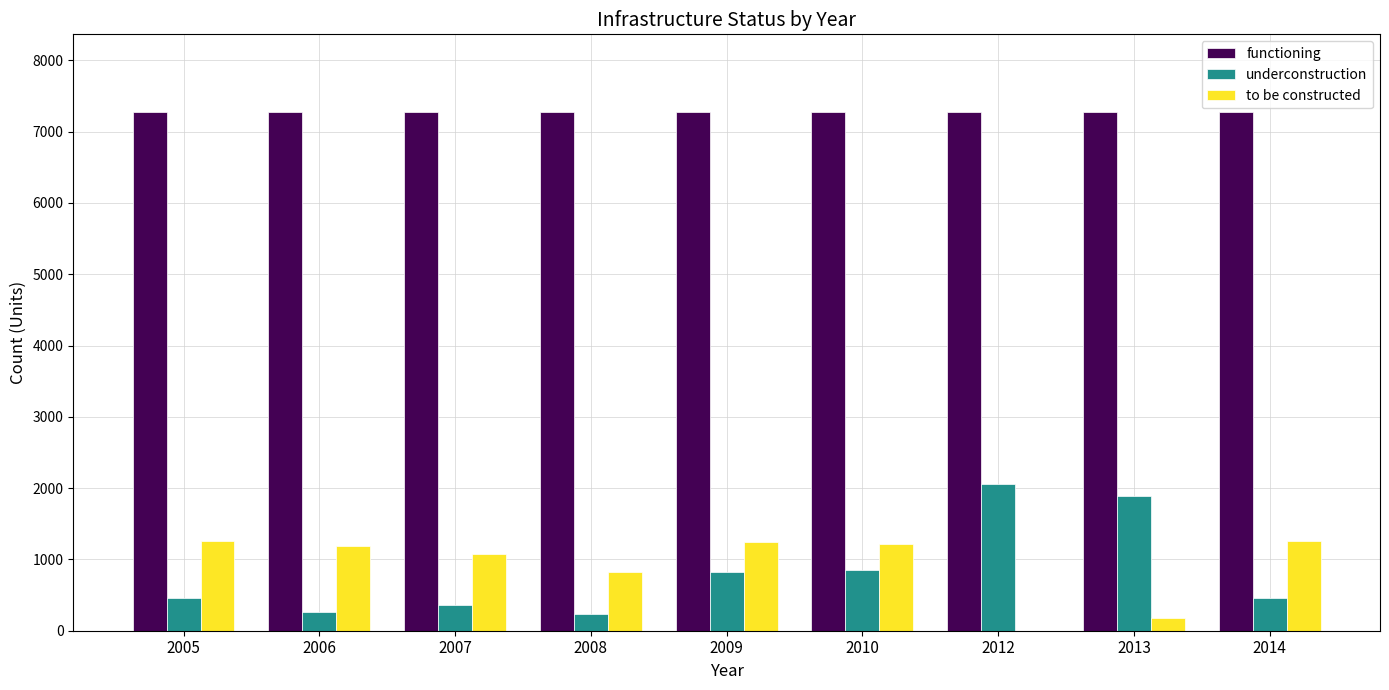

The underconstruction series shows 822 at 2009. True or false?

True